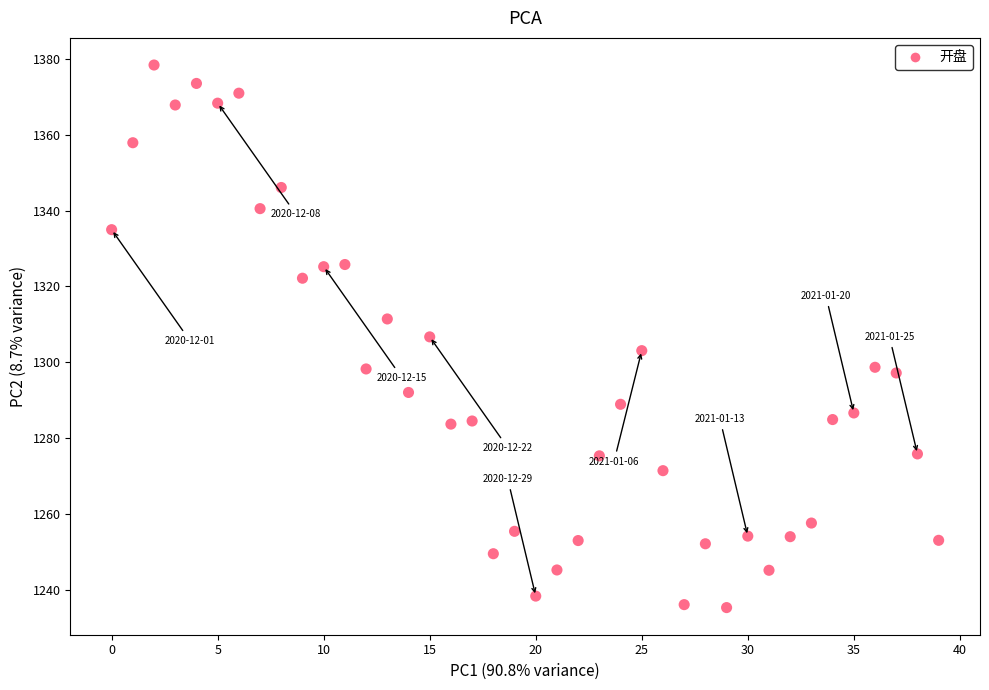

What is the range of Y values (max minus min)?

142.9